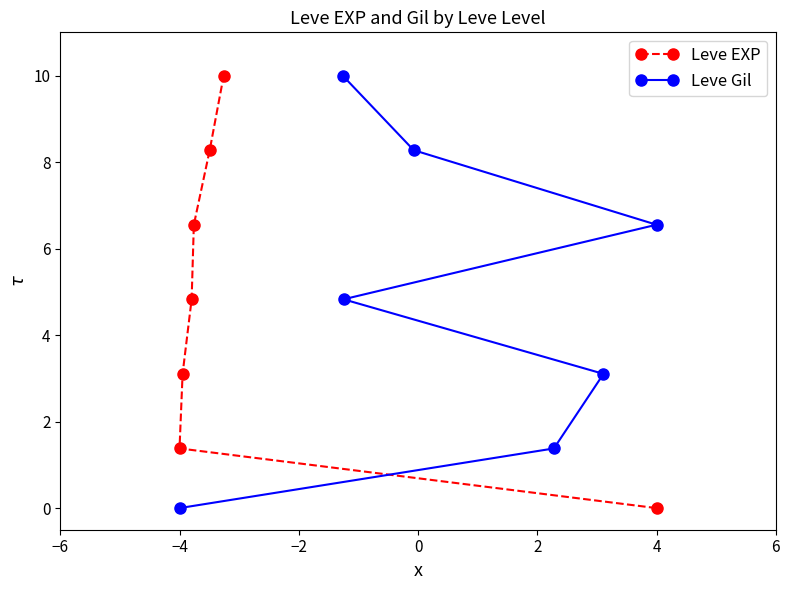

List the series in order of their peak value, highest first.

Leve EXP, Leve Gil